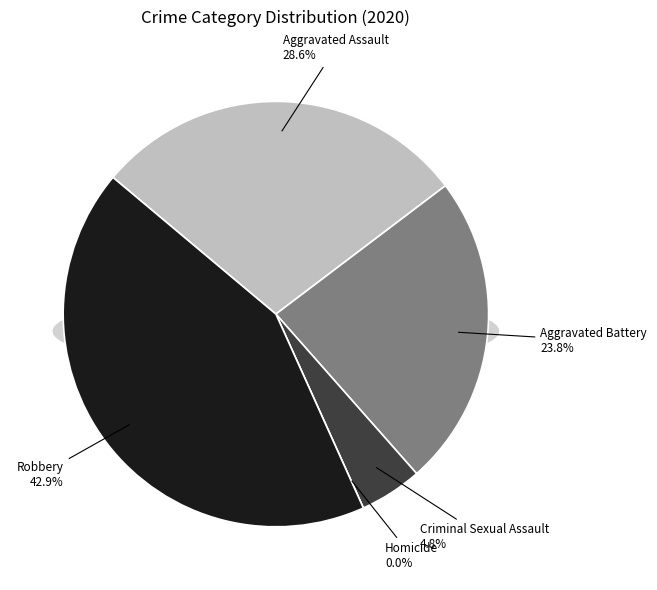

What portion of the pie excludes Aggravated Battery?

76.2%